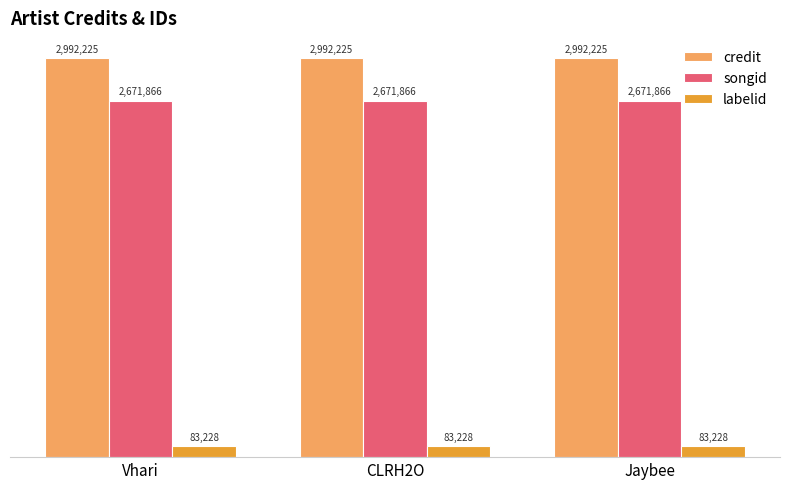

List the series in order of their peak value, lowest first.

labelid, songid, credit